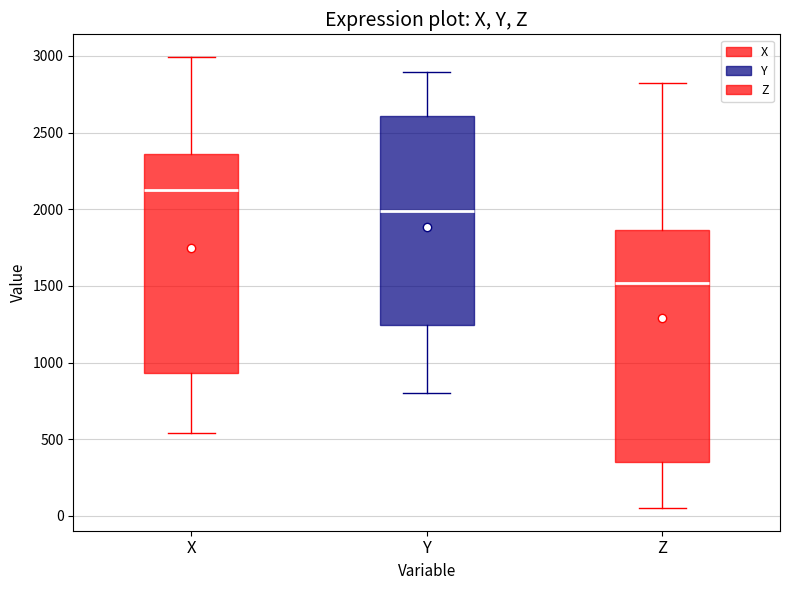

Which box is the tallest, from its lower edge to its upper edge?

Z